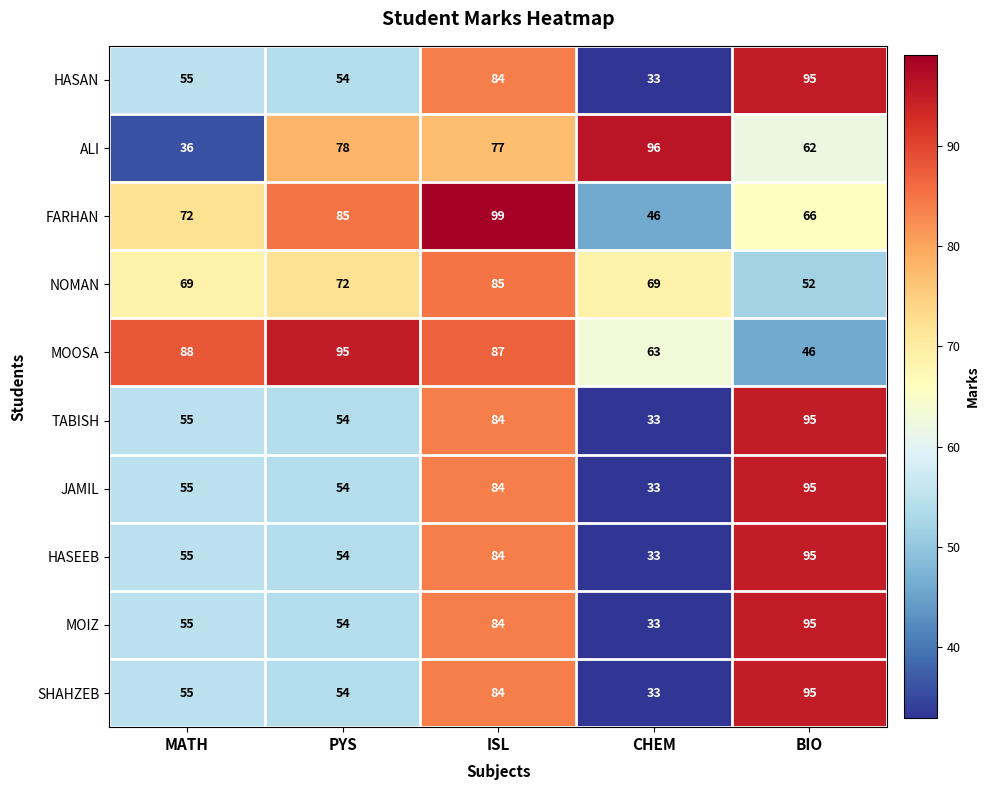

List the labels in order of FARHAN value, largest first.

ISL, PYS, MATH, BIO, CHEM